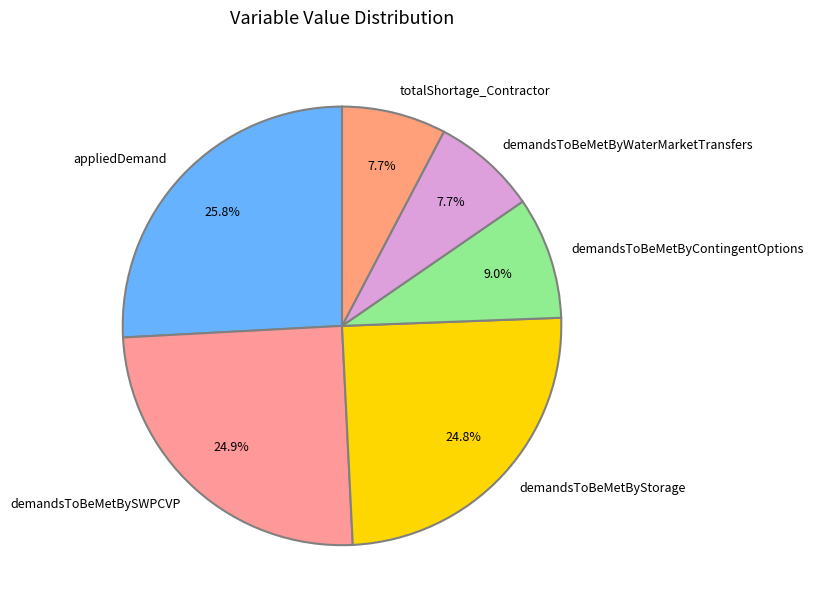

Which has a higher value, demandsToBeMetBySWPCVP or demandsToBeMetByContingentOptions?

demandsToBeMetBySWPCVP